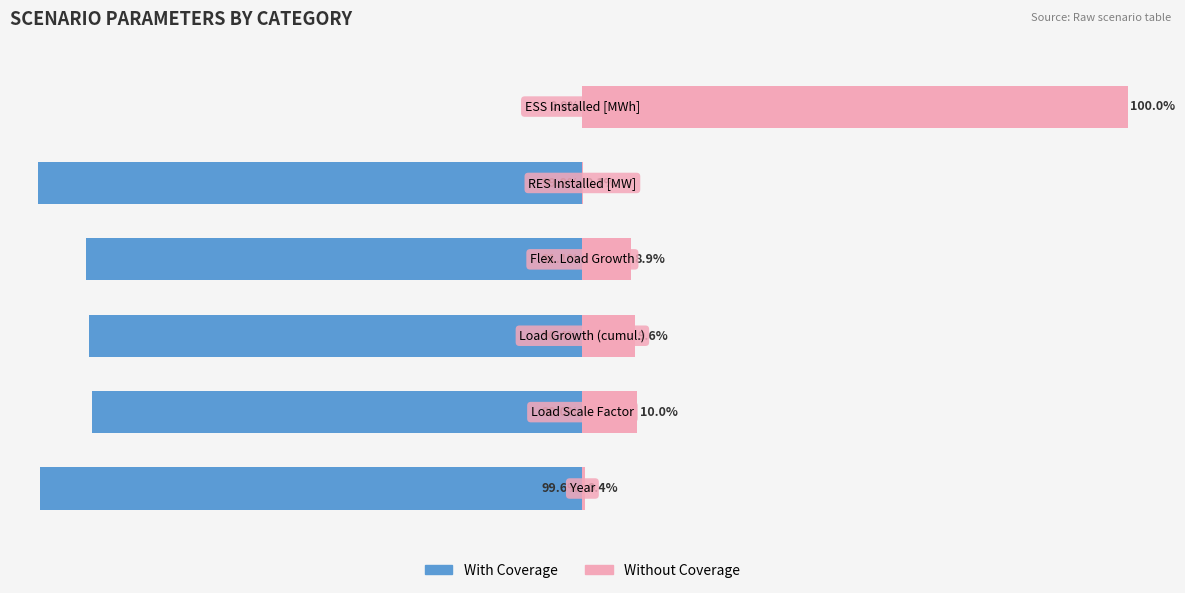

Reading left to right, list all the values displayed in this chart.

With Coverage: -99.6	-90.0	-90.4	-91.1	-99.9	0.0
Without Coverage: 0.4	10.0	9.6	8.9	0.1	100.0